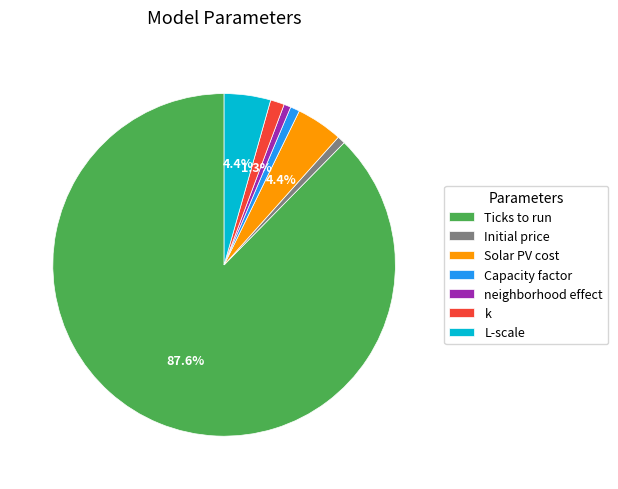

True or false: Capacity factor accounts for 1% of the total.

True